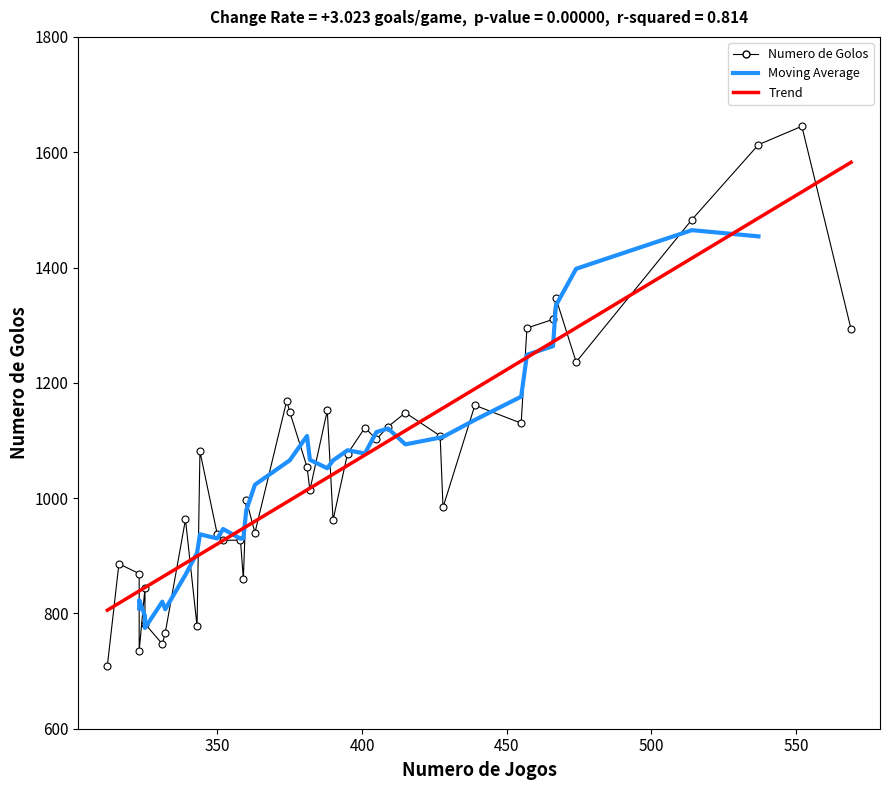

What is the approximate value at 474?

1236